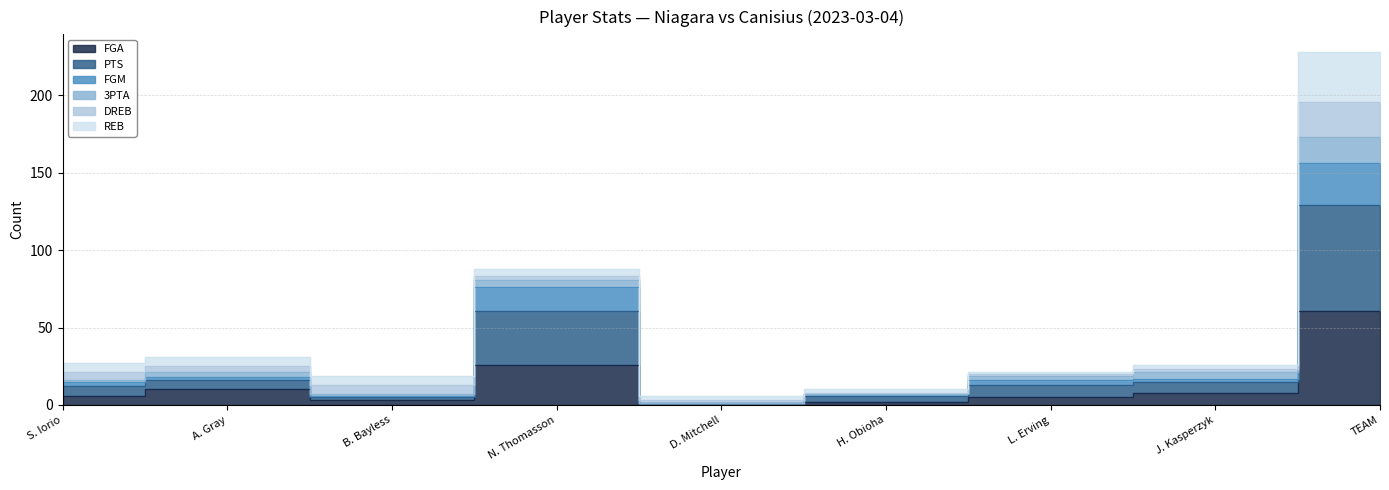

Which category has the highest value across all series?

TEAM